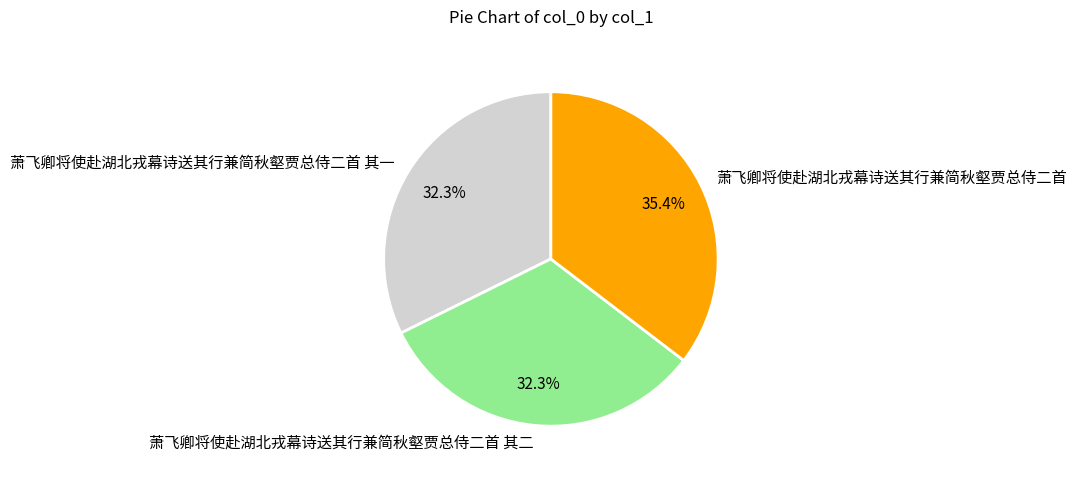

Which has a higher value, 萧飞卿将使赴湖北戎幕诗送其行兼简秋壑贾总侍二首 or 萧飞卿将使赴湖北戎幕诗送其行兼简秋壑贾总侍二首 其一?

萧飞卿将使赴湖北戎幕诗送其行兼简秋壑贾总侍二首